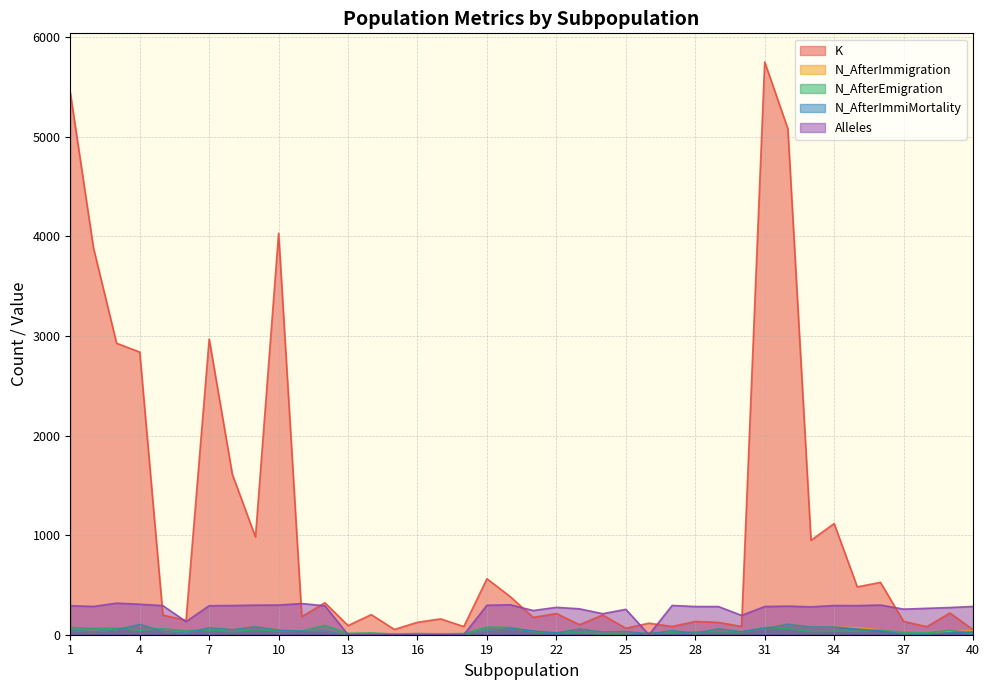

At which category does N_AfterEmigration reach its first local peak?

3